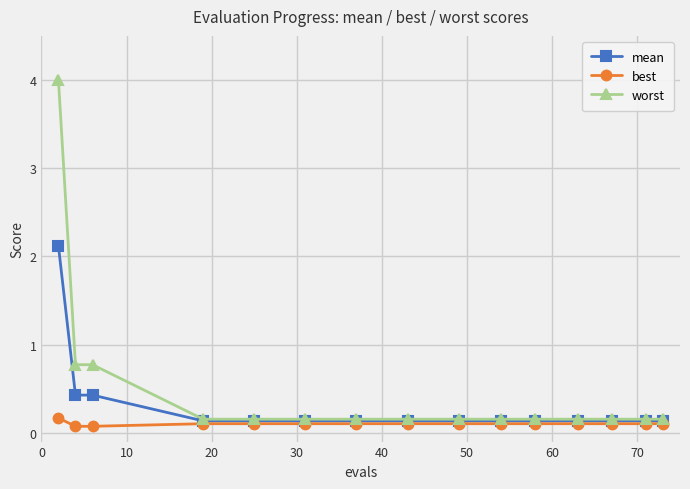

Which series has the largest total across all categories?

worst